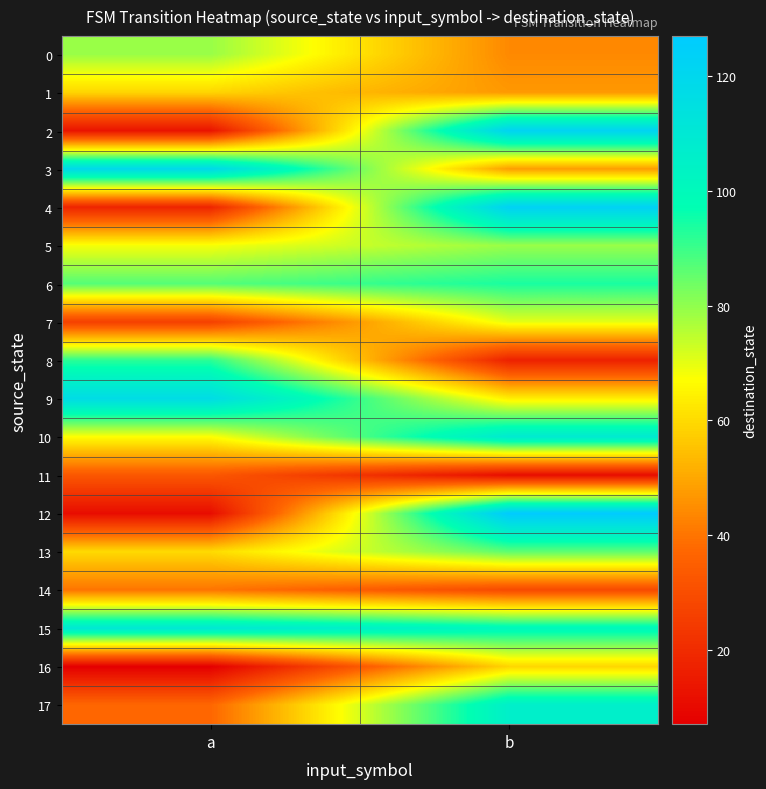

Between b and a, which is larger?

a